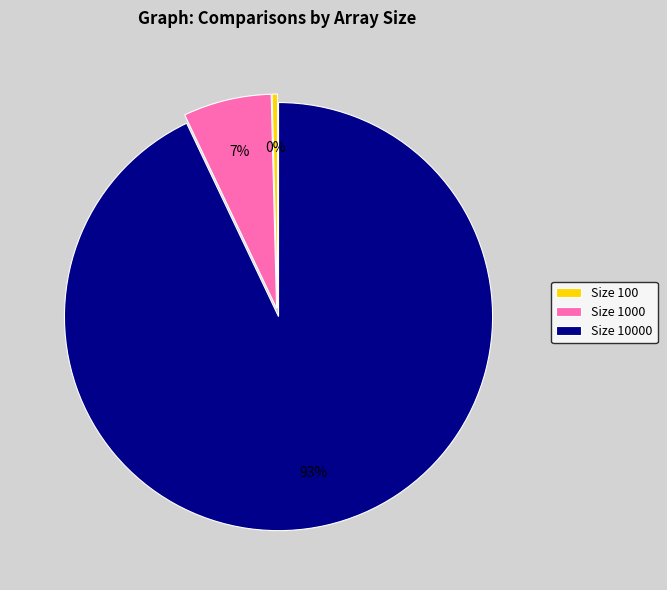

To the nearest percent, what is the difference between the largest and smallest slice percentages?

93%